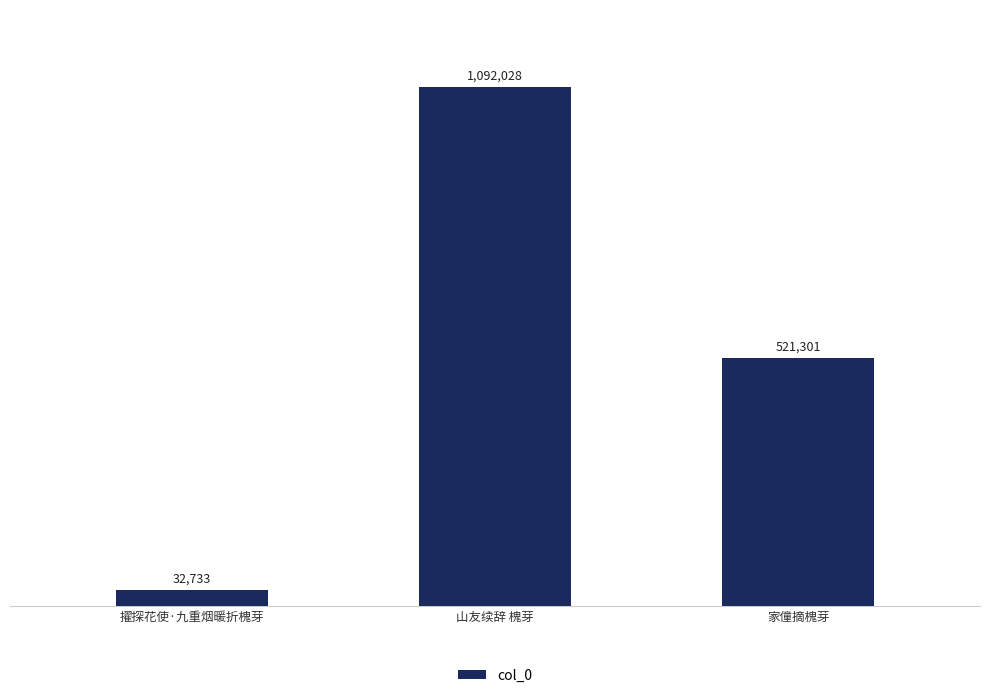

True or false: the data shows 32733 at 擢探花使·九重烟暖折槐芽.

True